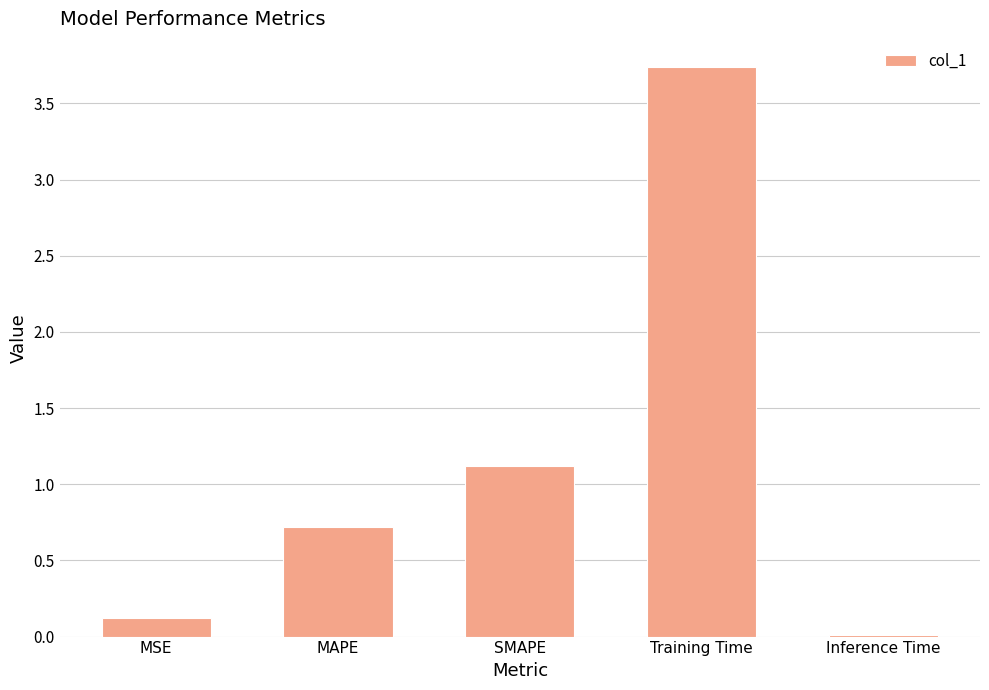

The value at SMAPE is 0.3. True or false?

False